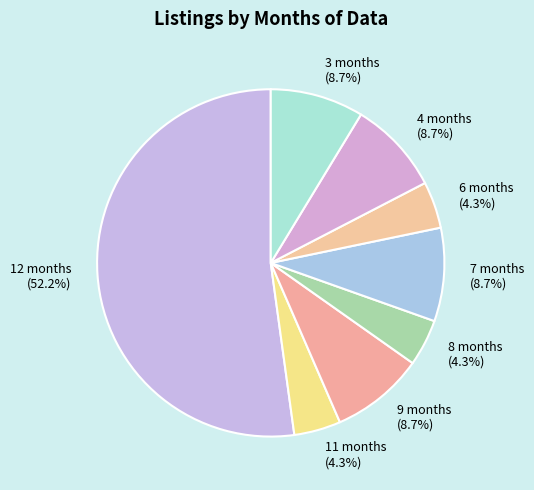

To the nearest percent, what is the difference between the largest and smallest slice percentages?

48%